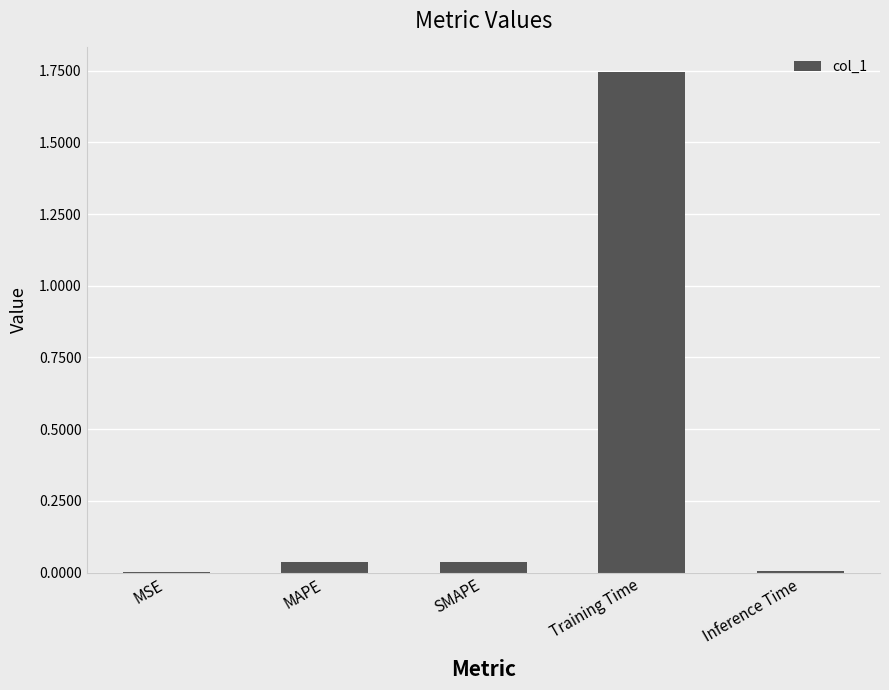

Is it true that the value at SMAPE is 0.0?

True